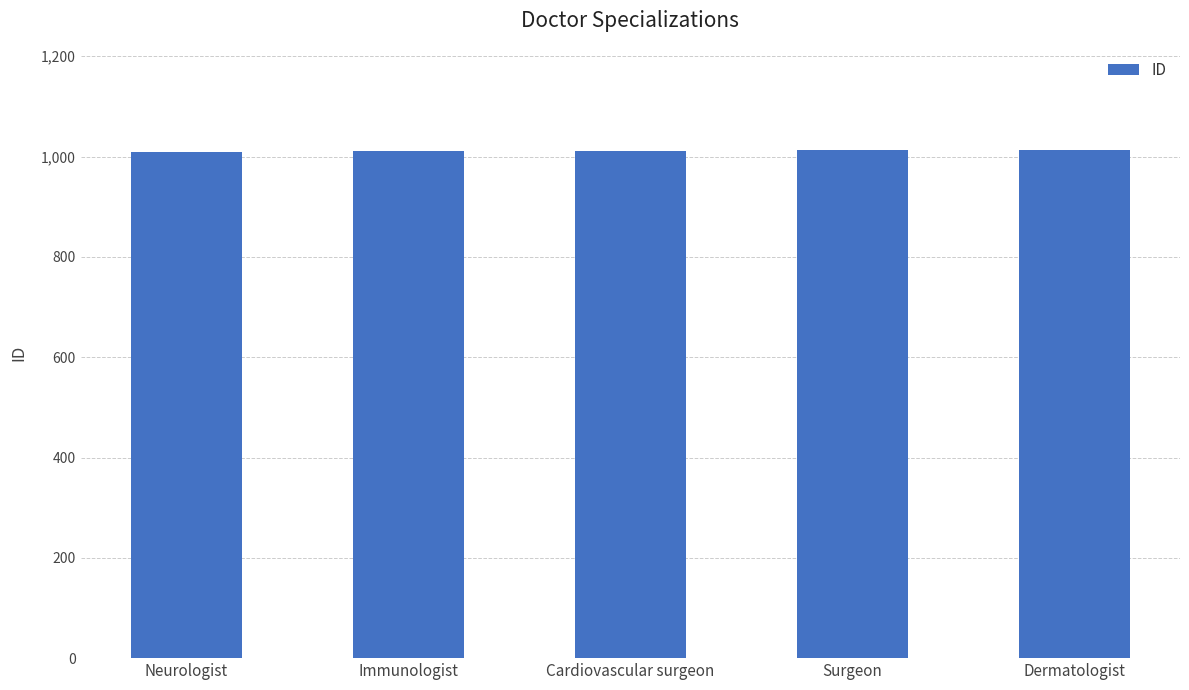

What is the average value?

1012